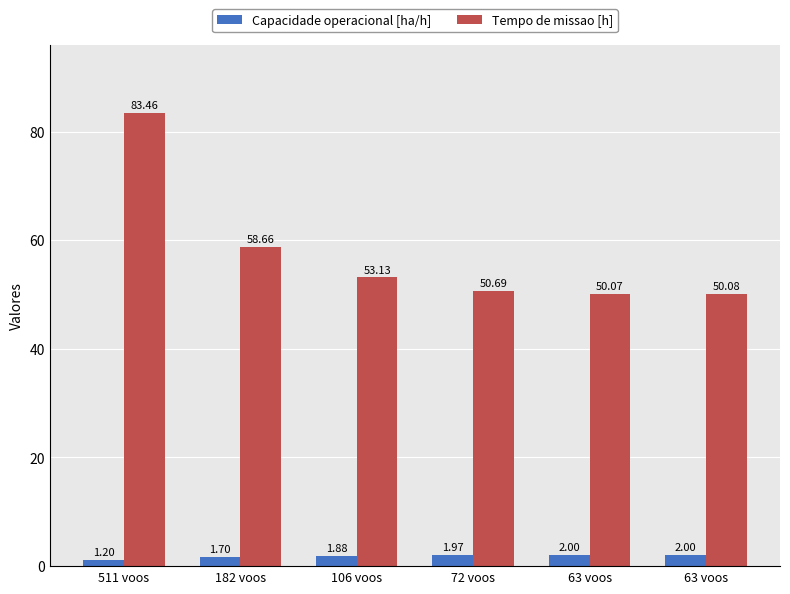

What is the total value across all series at 511 voos?

84.7